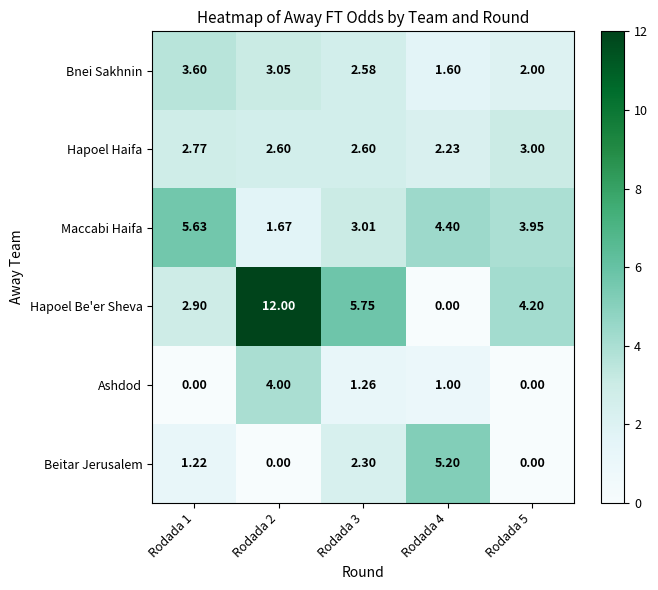

Which series has the largest total across all categories?

Hapoel Be'er Sheva